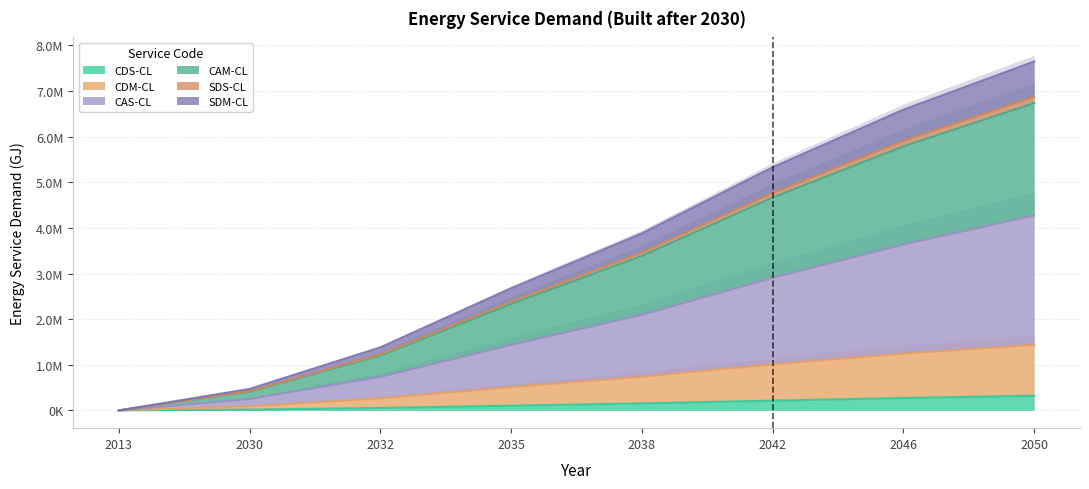

How many values in the SDM-CL series are below 3386252?

4